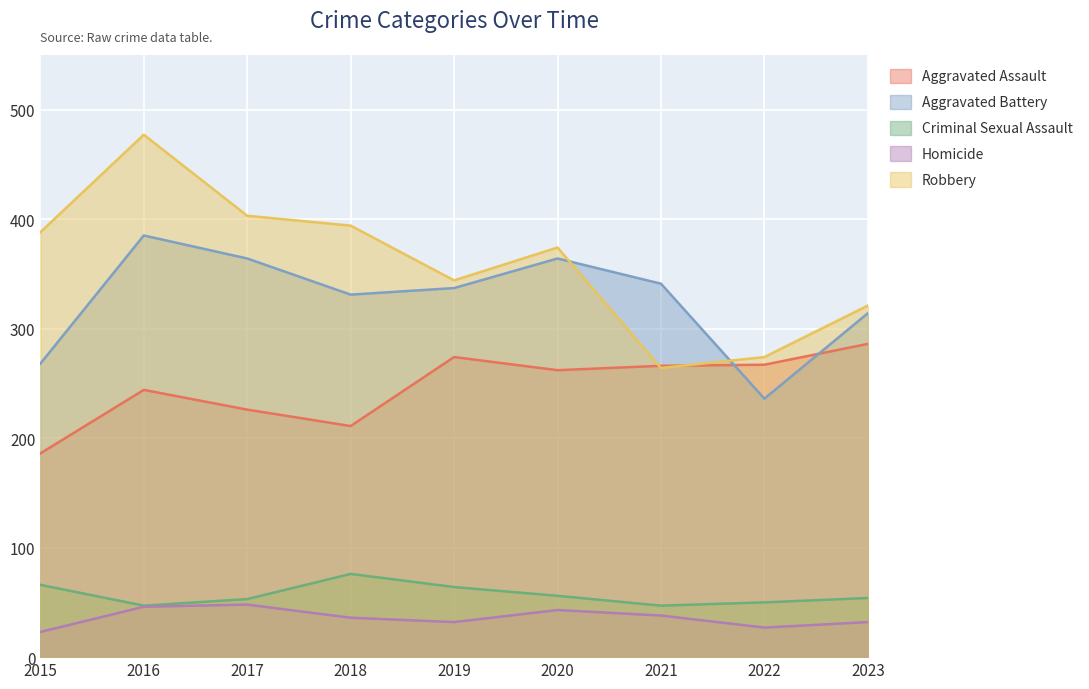

Rank the series by their maximum value, from lowest to highest.

Homicide, Criminal Sexual Assault, Aggravated Assault, Aggravated Battery, Robbery